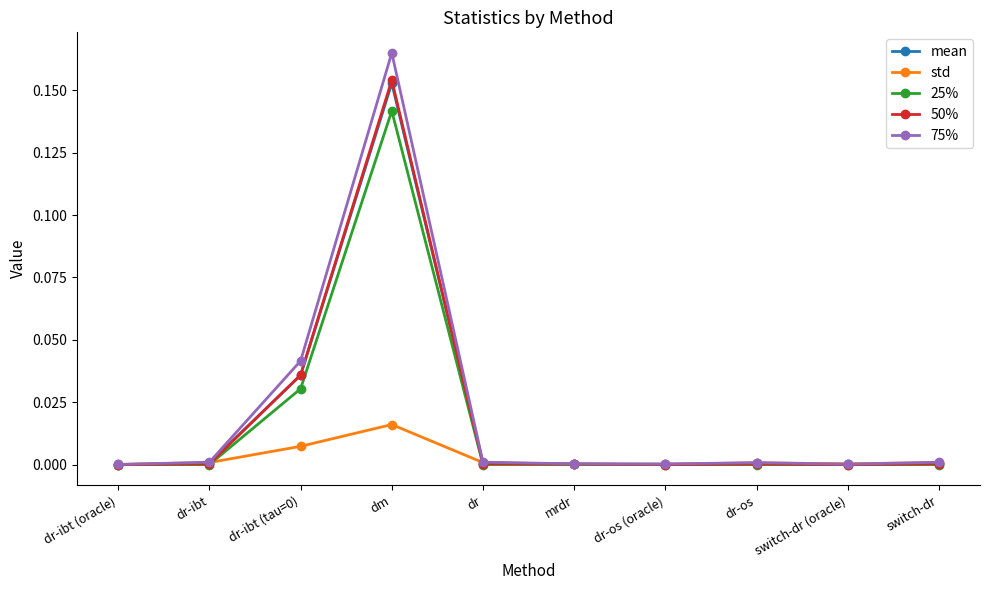

At which category is the sum across all series the highest?

dm